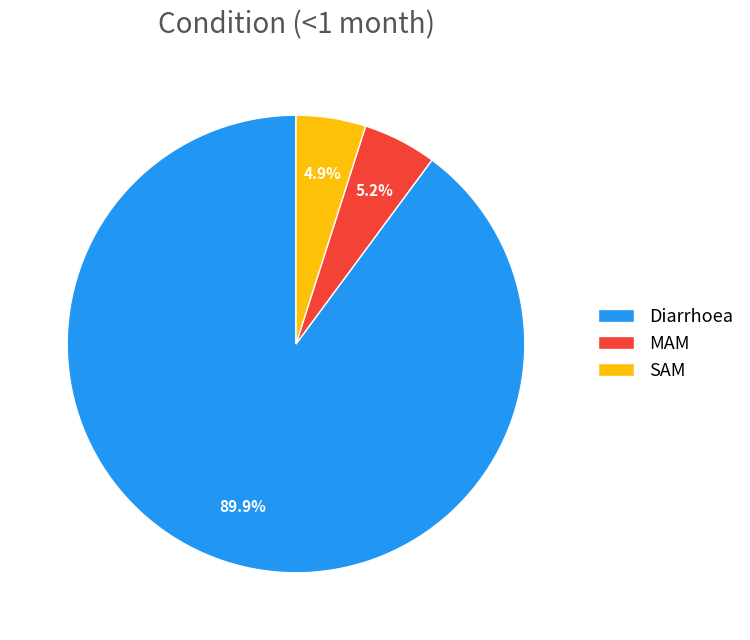

Which category has the biggest portion of the pie?

Diarrhoea